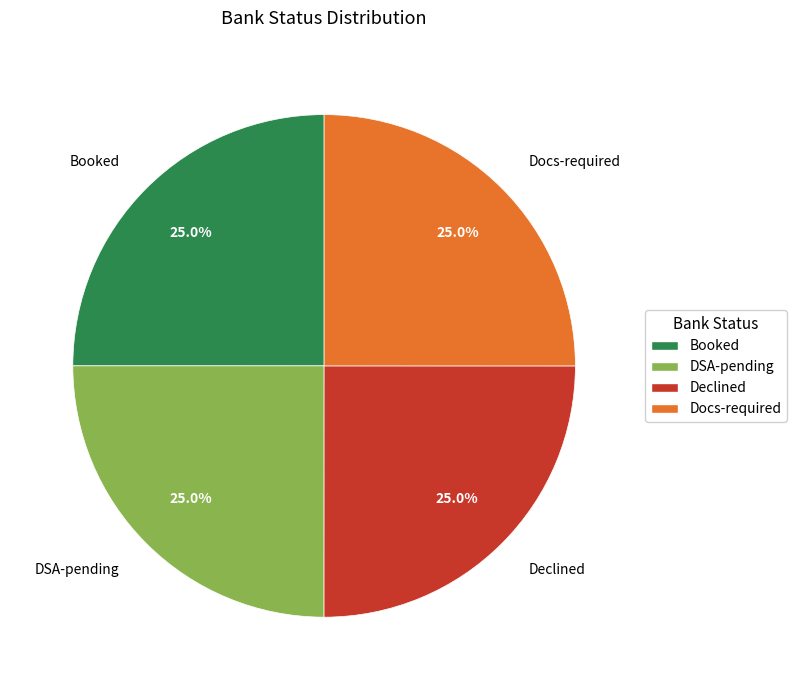

Does DSA-pending represent more than half of the total?

No